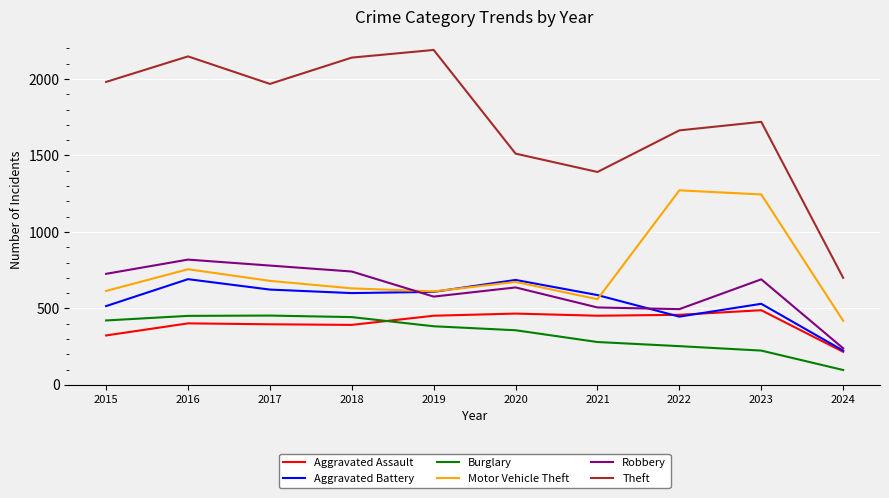

True or false: Aggravated Assault and Theft cross at least once.

False